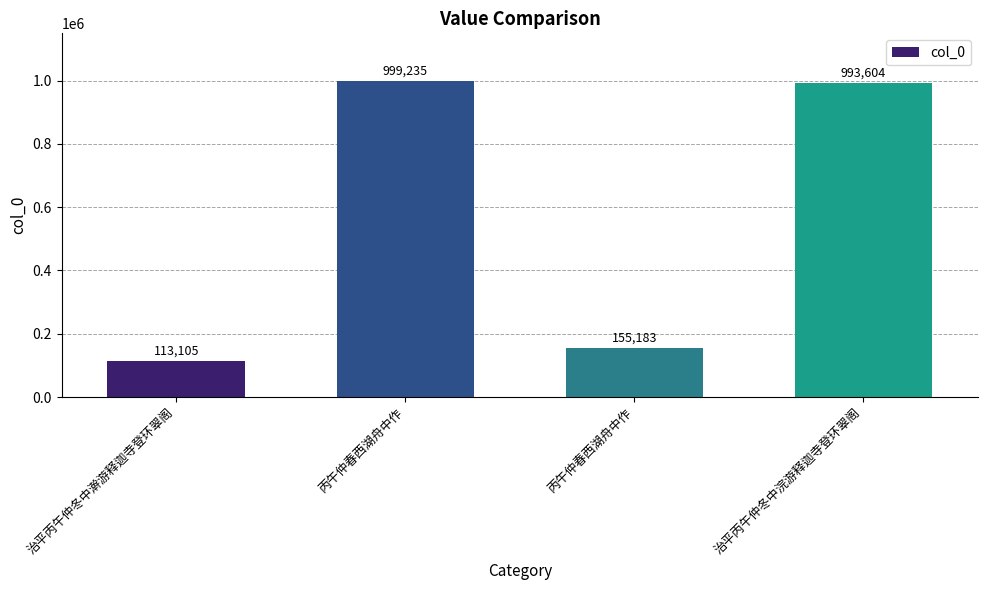

What is the sum of all values?

2261127